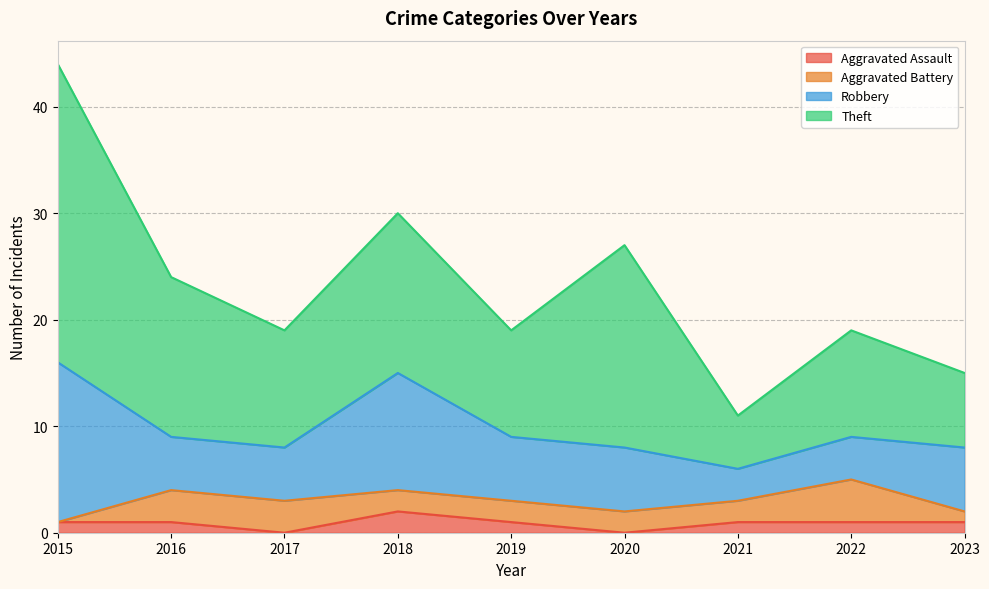

How many interior local peaks does the Aggravated Assault series have?

1